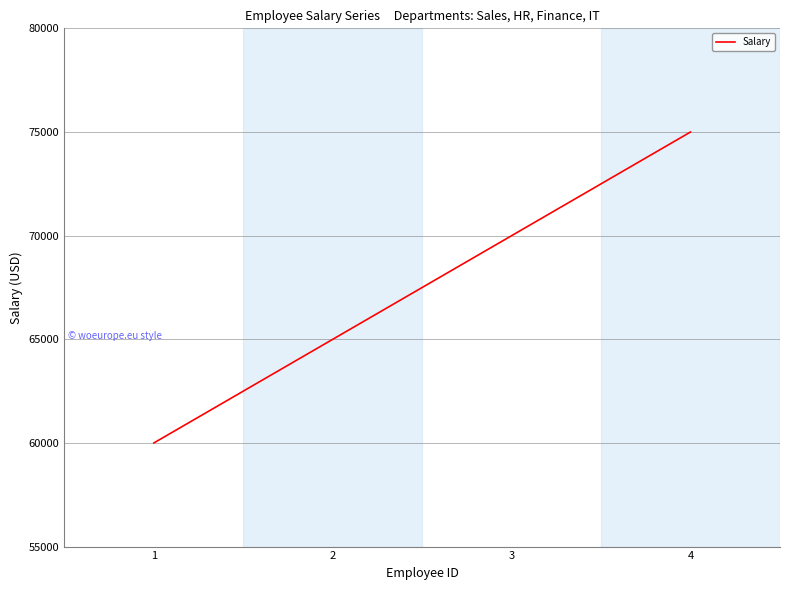

What is the approximate value at 3, to the nearest 100?

70000